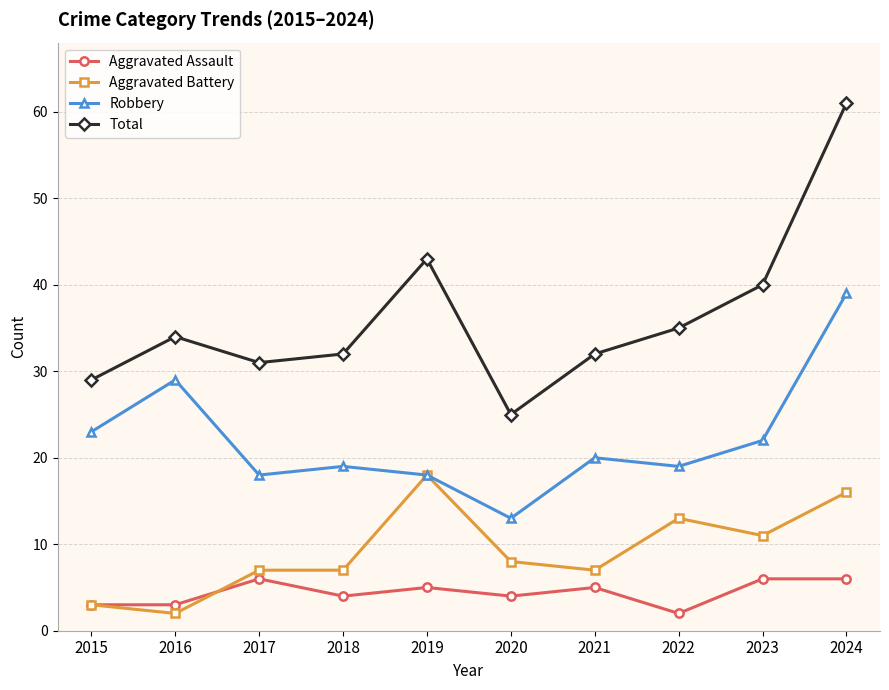

True or false: Robbery and Total cross at least once.

False